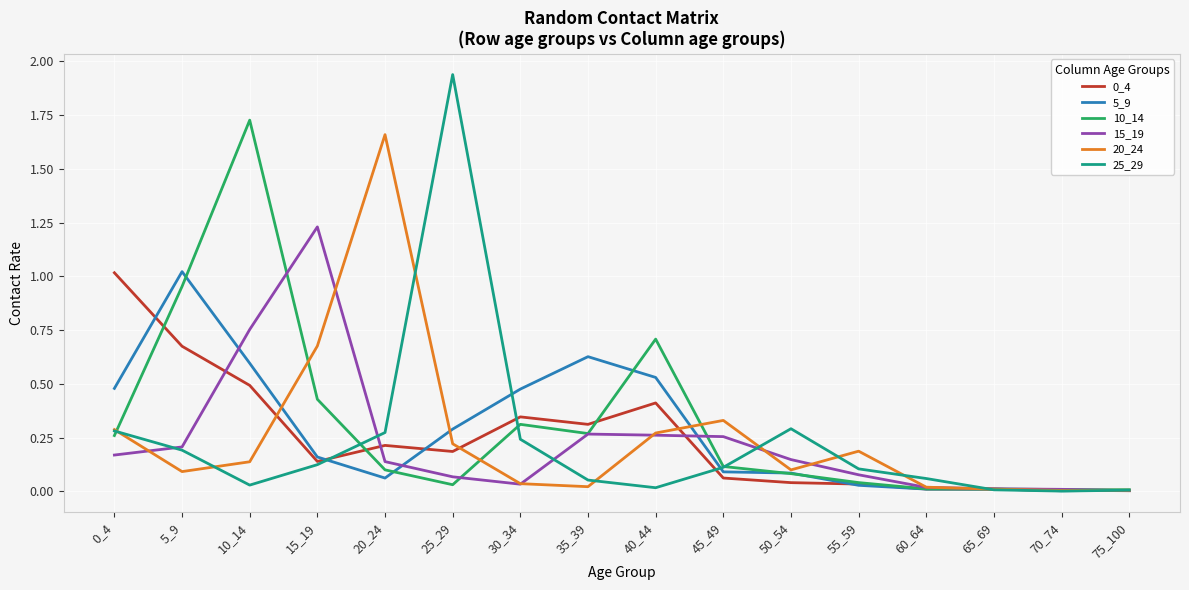

True or false: 10_14 has more than 2 points higher than both neighbors.

True